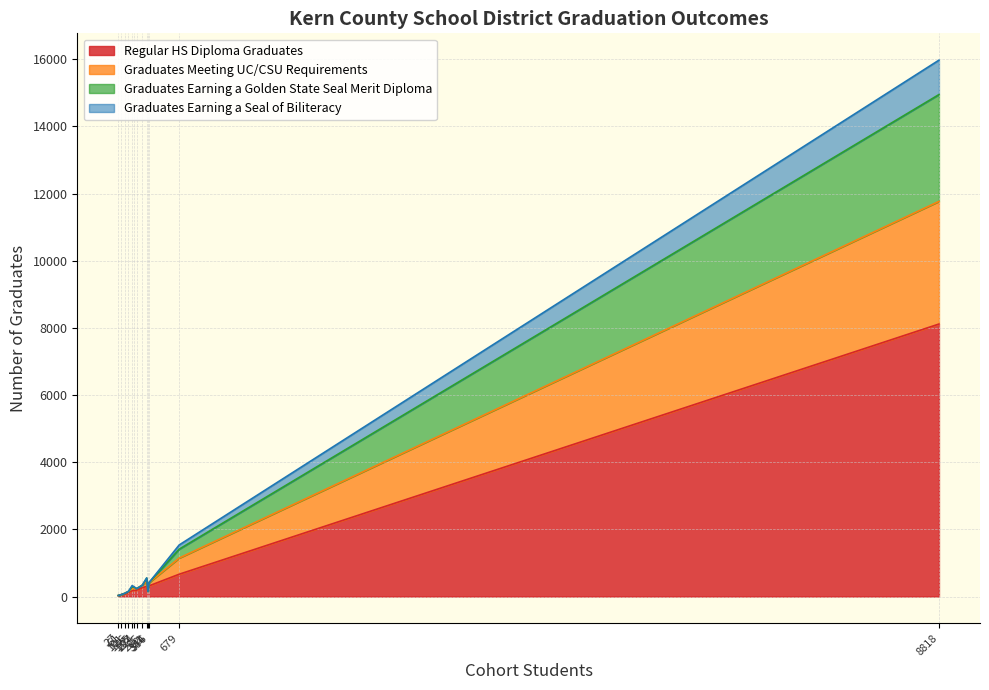

Reading left to right, list all the values displayed in this chart.

Regular HS Diploma Graduates: 664	58	152	8116	25	170	125	70	317	190	182	262	304
Graduates Meeting UC/CSU Requirements: 481	0	0	3653	6	63	28	30	96	43	58	77	141
Graduates Earning a Golden State Seal Merit Diploma: 265	0	0	3182	0	50	0	0	0	0	37	0	101
Graduates Earning a Seal of Biliteracy: 125	0	0	1025	0	43	0	0	0	0	8	0	8